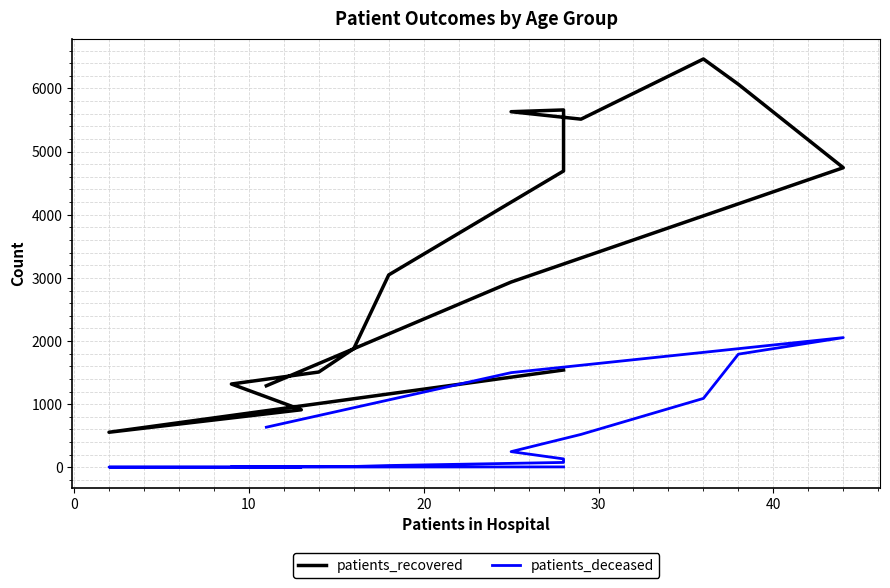

Reading right to left, transcribe all the data shown in this chart.

patients_recovered: 1291	2934	4745	6066	6467	5514	5632	5660	4693	3047	1879	1509	1319	911	555	1541
patients_deceased: 635	1499	2054	1792	1091	521	248	133	77	28	13	10	11	2	3	6